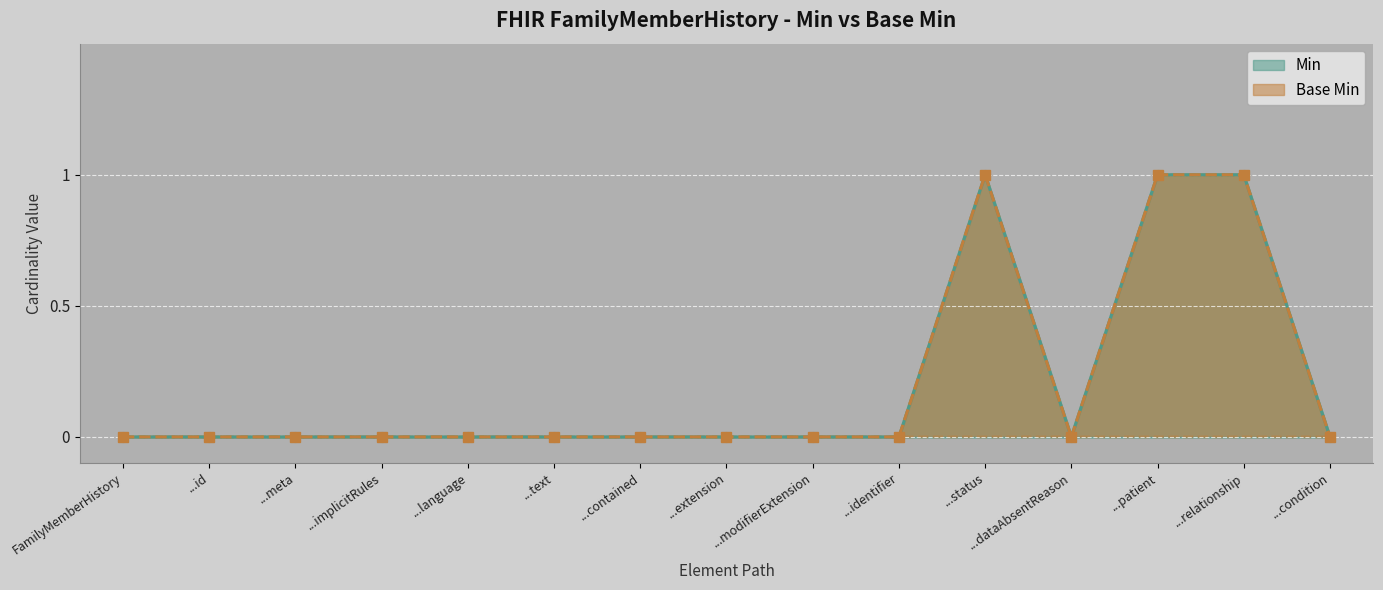

True or false: Min and Base Min cross at least once.

False